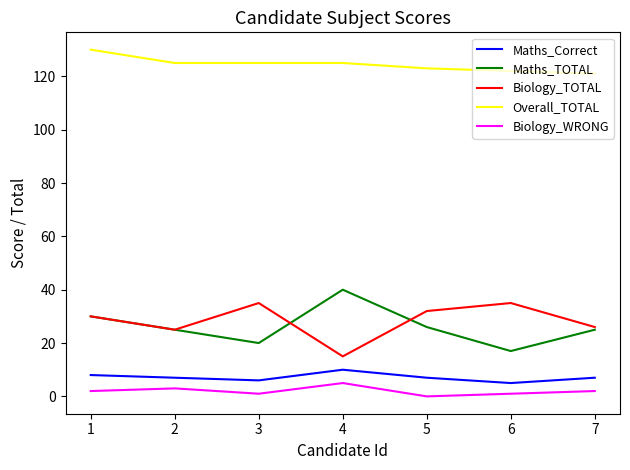

What is the total value across all series at 2?

185